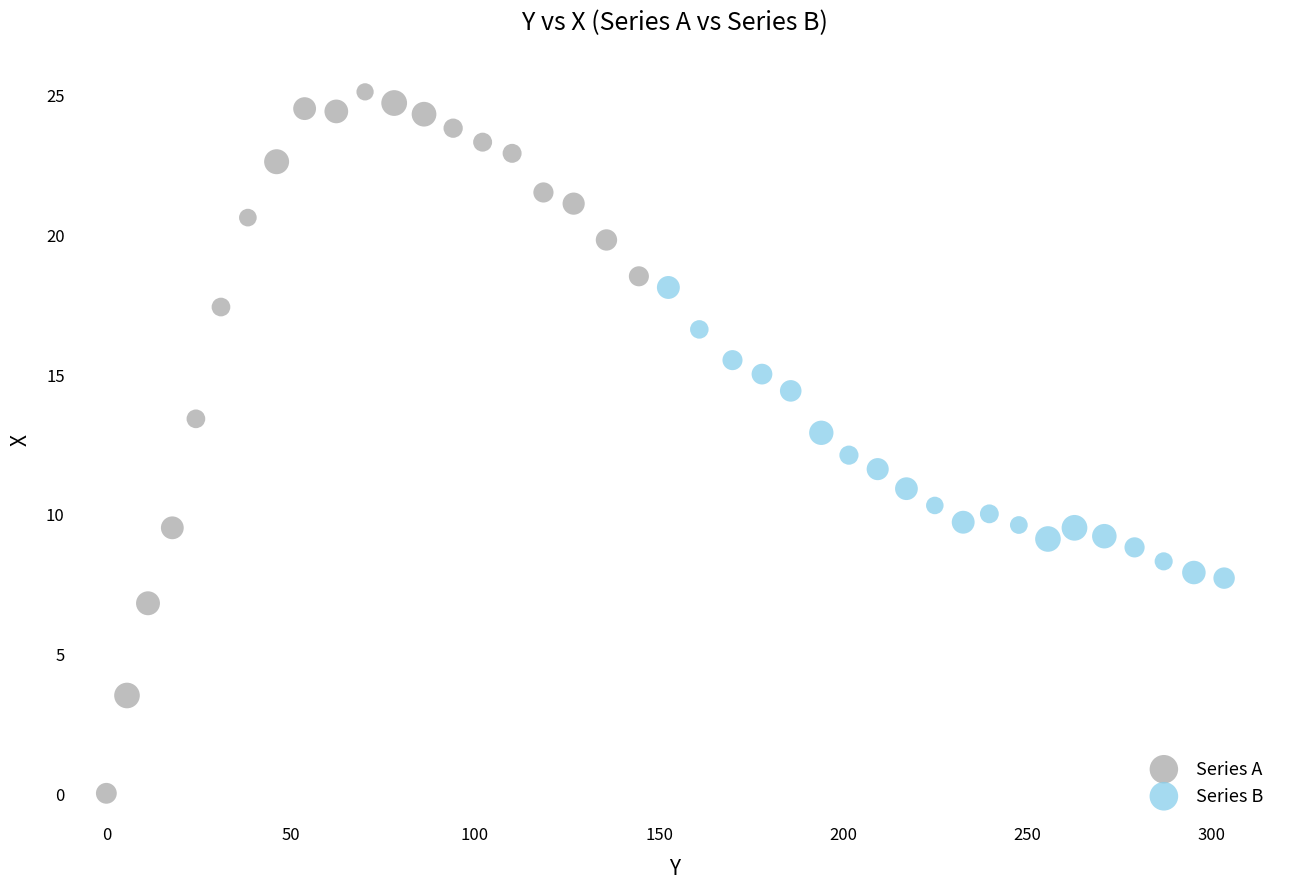

Which series contains the highest Y value?

Series A